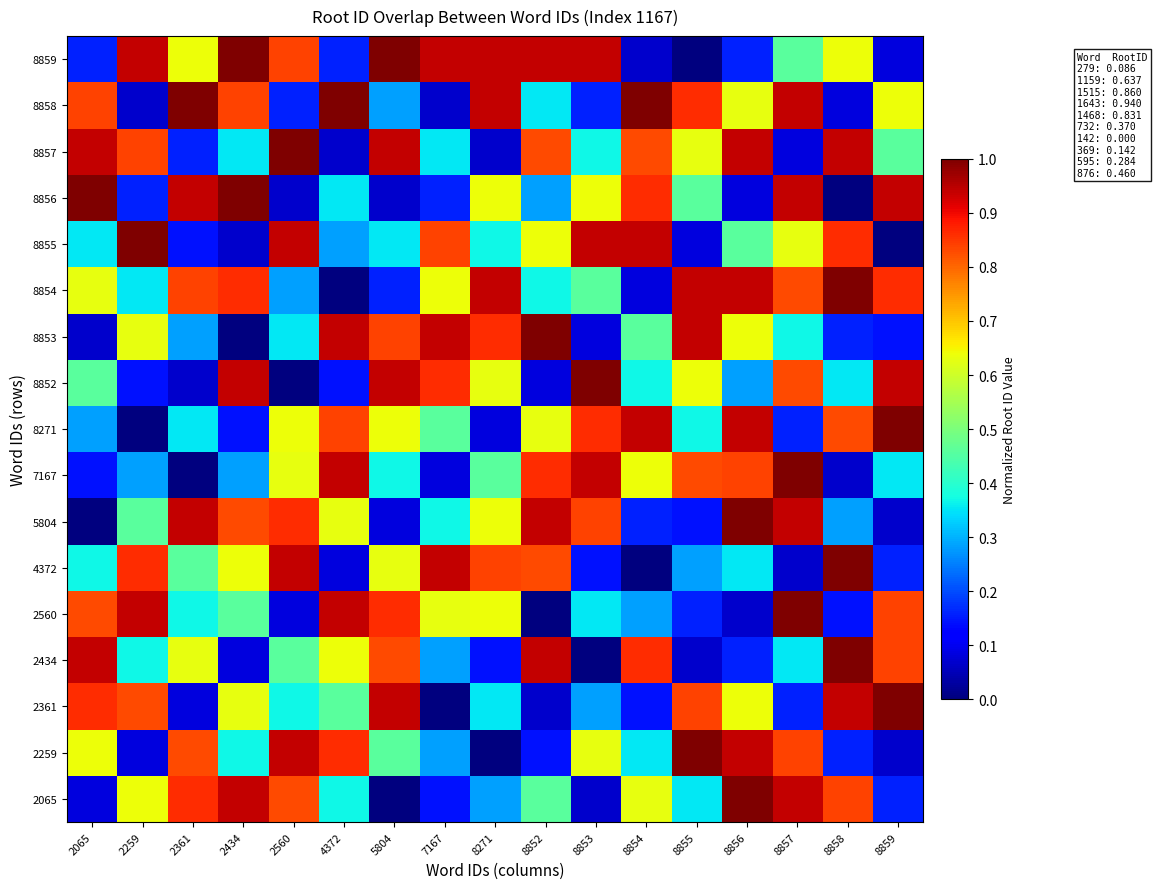

How many series are shown in this chart?

17